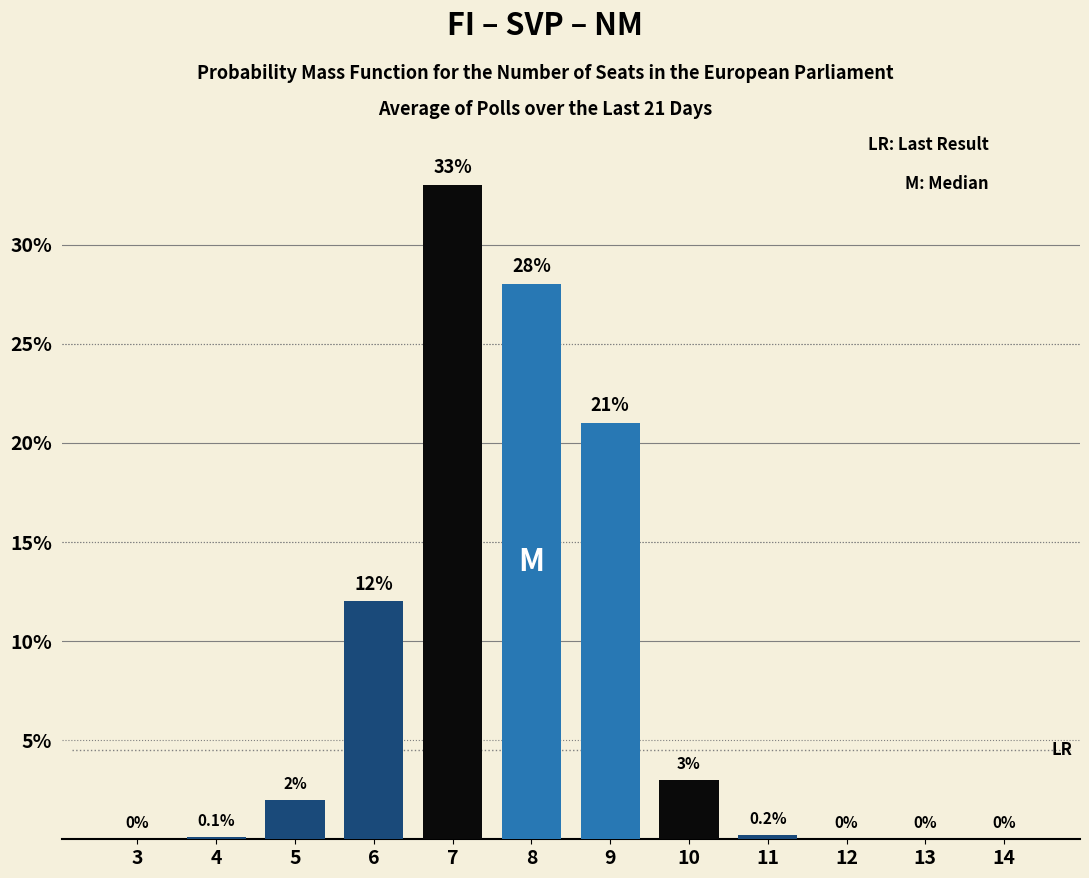

Reading right to left, what are all the values shown in this chart?

14=0.0	13=0.0	12=0.0	11=0.2	10=3.0	9=21.0	8=28.0	7=33.0	6=12.0	5=2.0	4=0.1	3=0.0